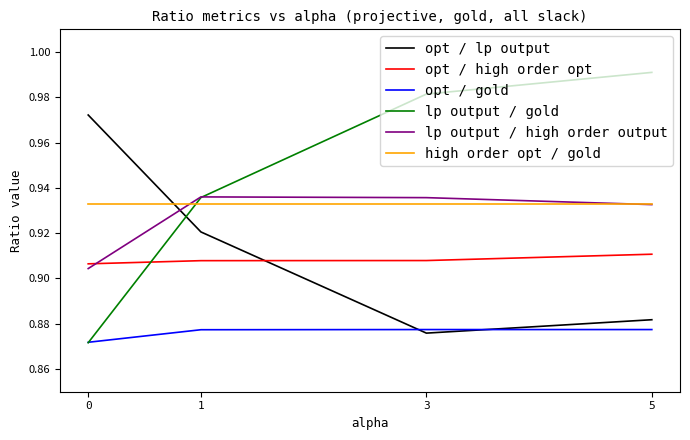

The value of high order opt / gold at 1 is 1.4. True or false?

False